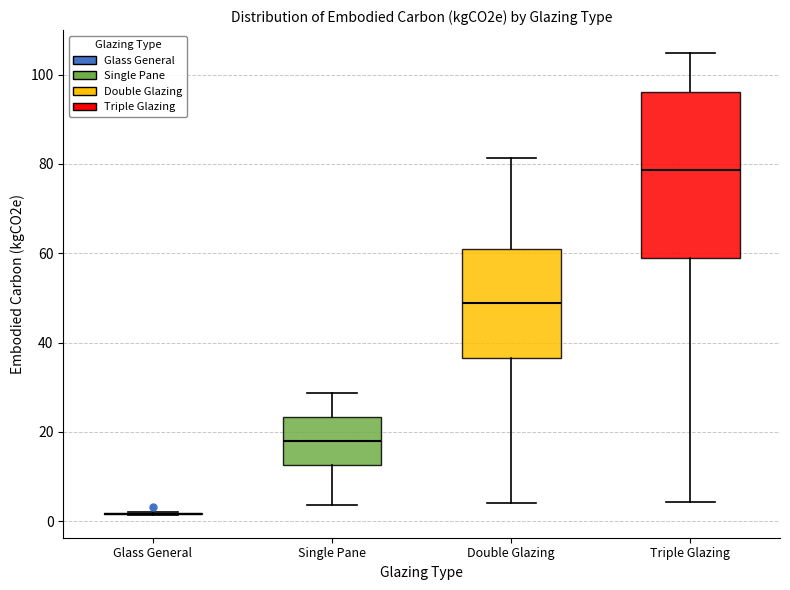

Reading left to right, transcribe this box plot: for each box, give where its median line is, the range the box spans, and where its two whiskers end, as read against the y-axis. The values are not printed on the chart, so give them approximately, as read against the axis.

Glass General: box collapsed to a line at 2, whiskers 2 to 2
Single Pane: median 18, box 12 to 24, whiskers 4 to 28
Double Glazing: median 48, box 36 to 60, whiskers 4 to 82
Triple Glazing: median 78, box 58 to 96, whiskers 4 to 104